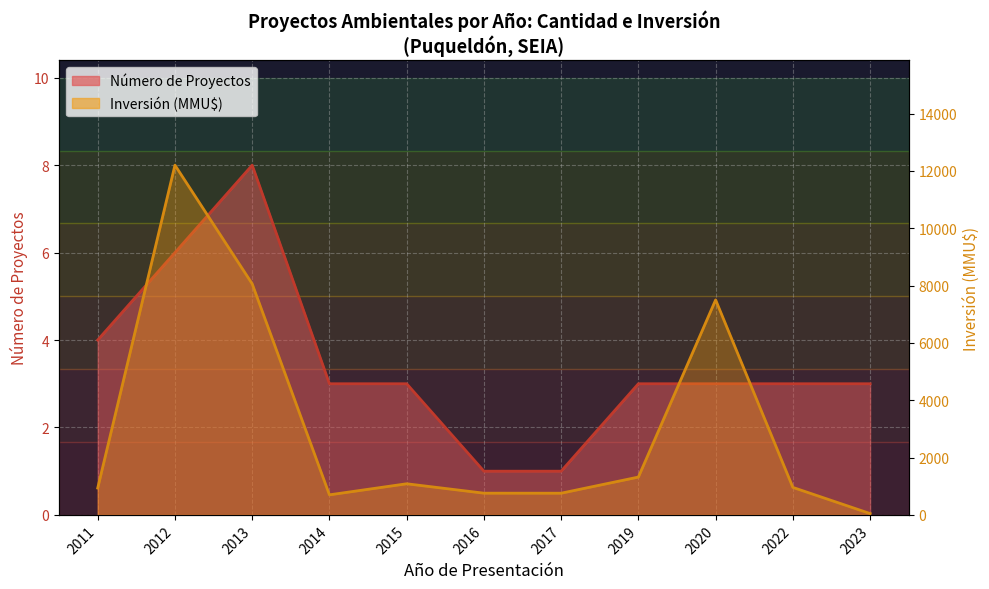

What is the difference between the maximum and second lowest values in the Inversión (MMU$) series?

11500